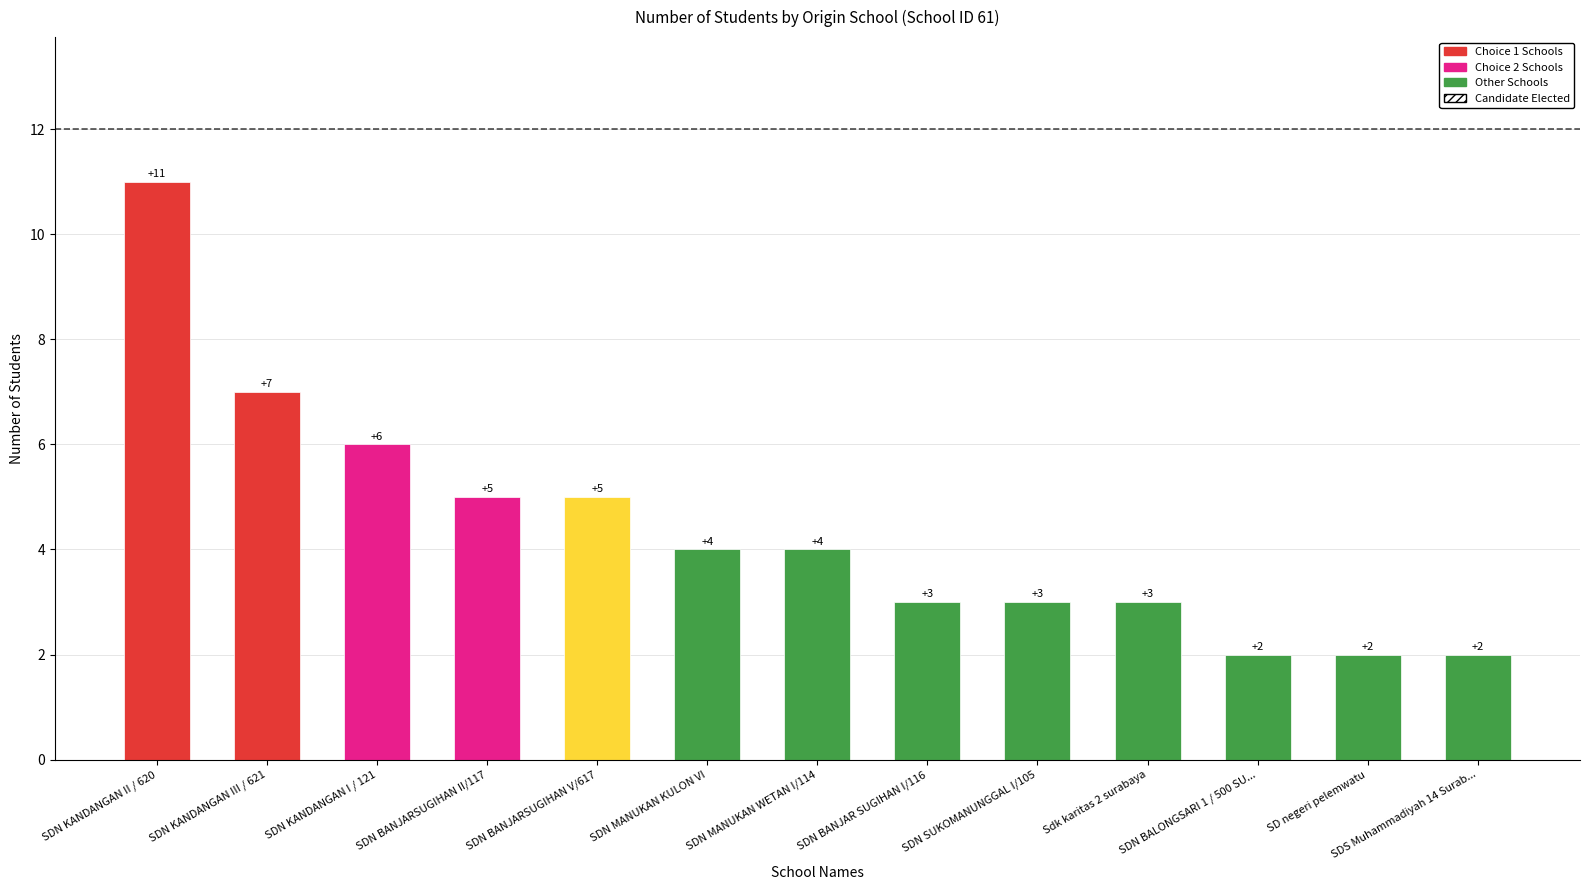

What is the change in value from SDN MANUKAN KULON VI to SDN BANJAR SUGIHAN I/116?

-1